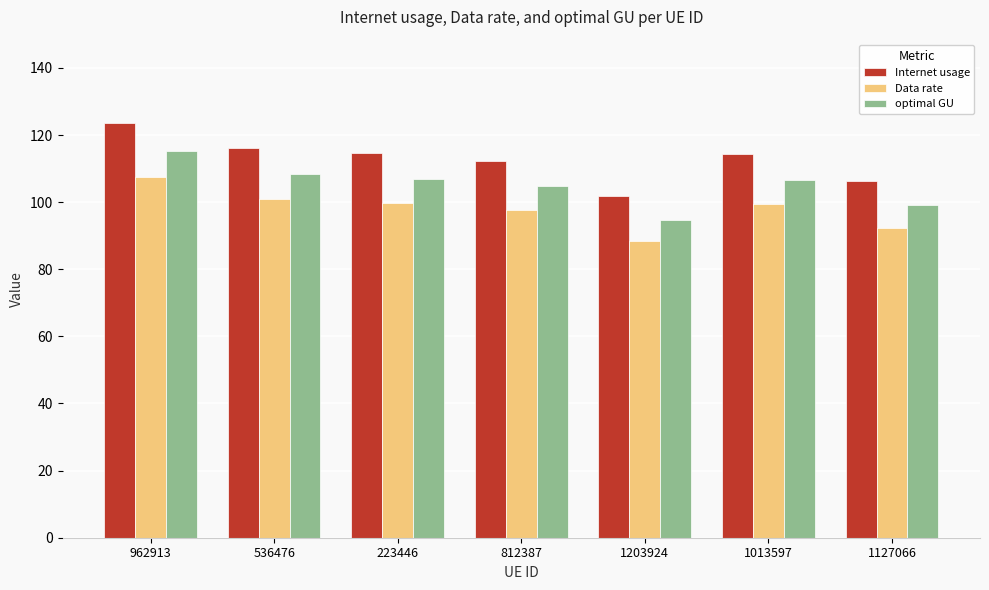

What is the label of the 1st bar from the left?

962913